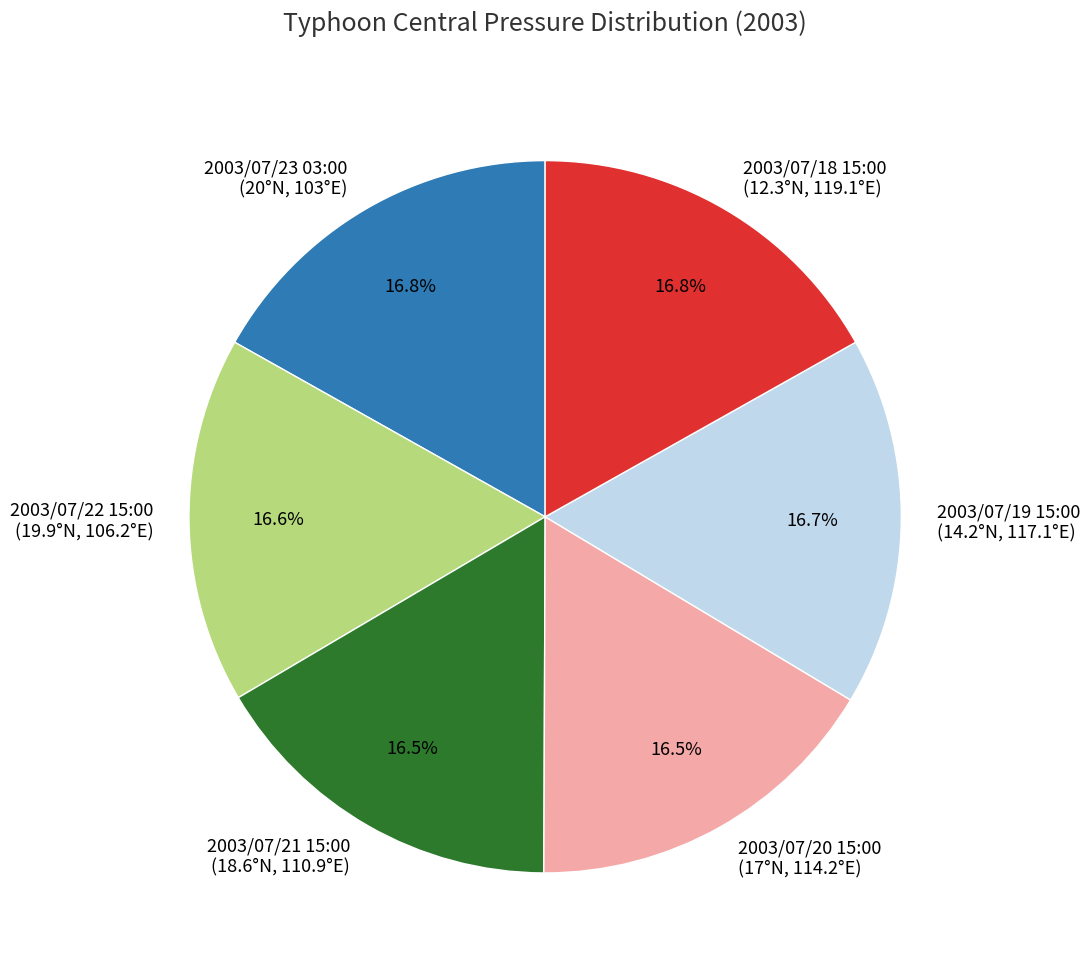

Approximately how many times larger is the value at 2003/07/22 15:00 (19.9°N, 106.2°E) compared to 2003/07/23 03:00 (20°N, 103°E)?

1.0